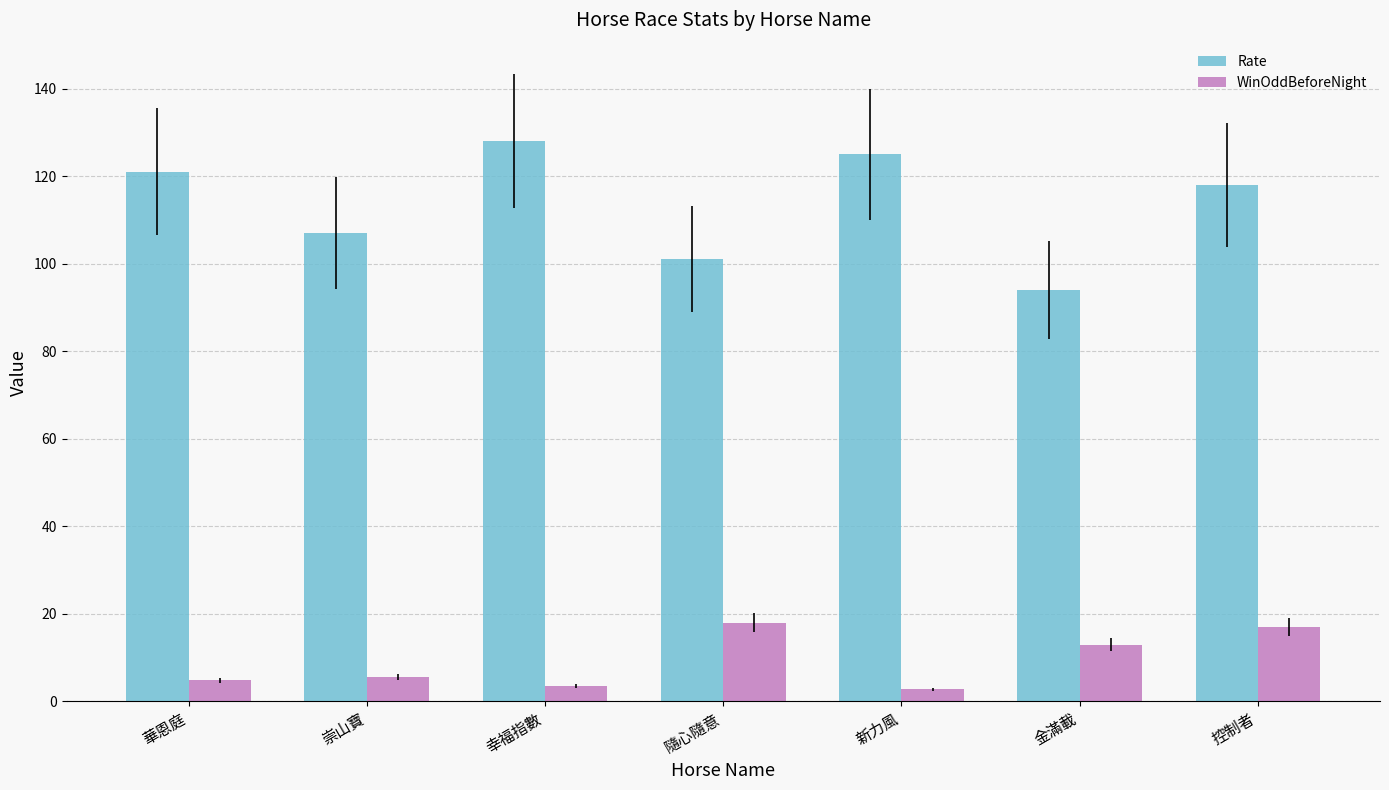

Reading left to right, what are all the values shown in this chart?

Rate: 華恩庭=121.0	崇山寶=107.0	幸福指數=128.0	隨心隨意=101.0	新力風=125.0	金滿載=94.0	控制者=118.0
WinOddBeforeNight: 華恩庭=4.8	崇山寶=5.6	幸福指數=3.5	隨心隨意=18.0	新力風=2.8	金滿載=13.0	控制者=17.0